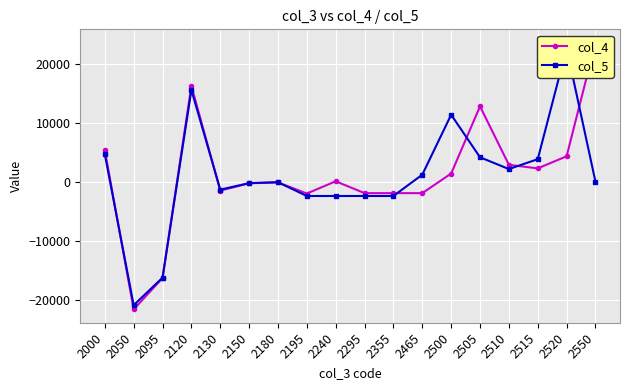

Rank the series by their average value, from highest to lowest.

col_4, col_5